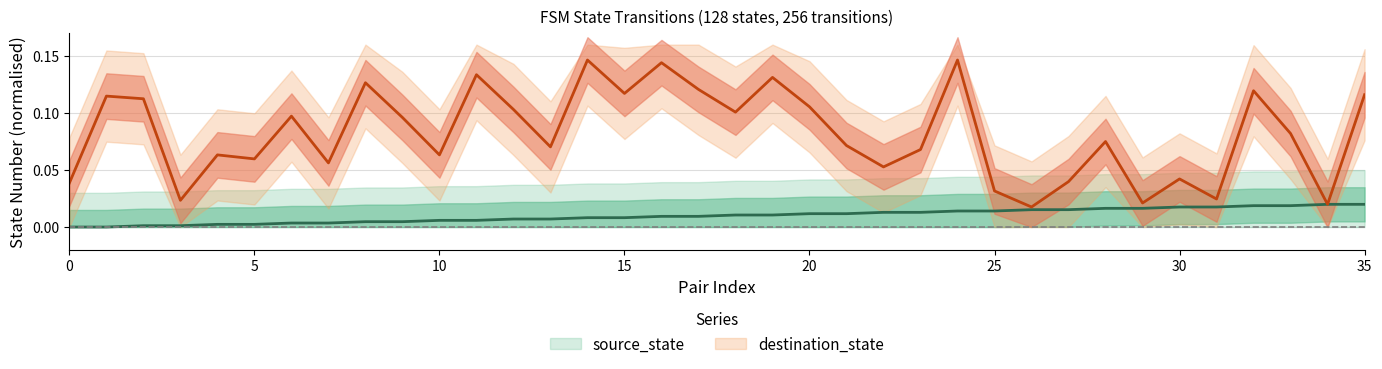

Reading right to left, list all the values displayed in this chart.

source_state: 35=0.0	34=0.0	33=0.0	32=0.0	31=0.0	30=0.0	29=0.0	28=0.0	27=0.0	26=0.0	25=0.0	24=0.0	23=0.0	22=0.0	21=0.0	20=0.0	19=0.0	18=0.0	17=0.0	16=0.0	15=0.0	14=0.0	13=0.0	12=0.0	11=0.0	10=0.0	9=0.0	8=0.0	7=0.0	6=0.0	5=0.0	4=0.0	3=0.0	2=0.0	1=0.0	0=0.0
destination_state: 35=0.1	34=0.0	33=0.1	32=0.1	31=0.0	30=0.0	29=0.0	28=0.1	27=0.0	26=0.0	25=0.0	24=0.1	23=0.1	22=0.1	21=0.1	20=0.1	19=0.1	18=0.1	17=0.1	16=0.1	15=0.1	14=0.1	13=0.1	12=0.1	11=0.1	10=0.1	9=0.1	8=0.1	7=0.1	6=0.1	5=0.1	4=0.1	3=0.0	2=0.1	1=0.1	0=0.0